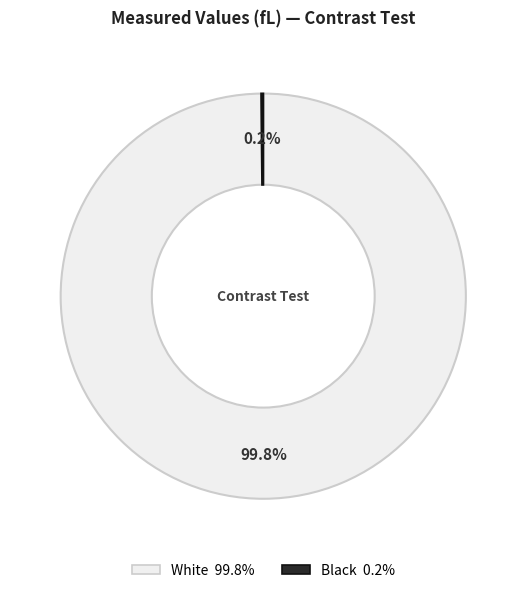

Is there any slice that represents more than half of the pie?

Yes